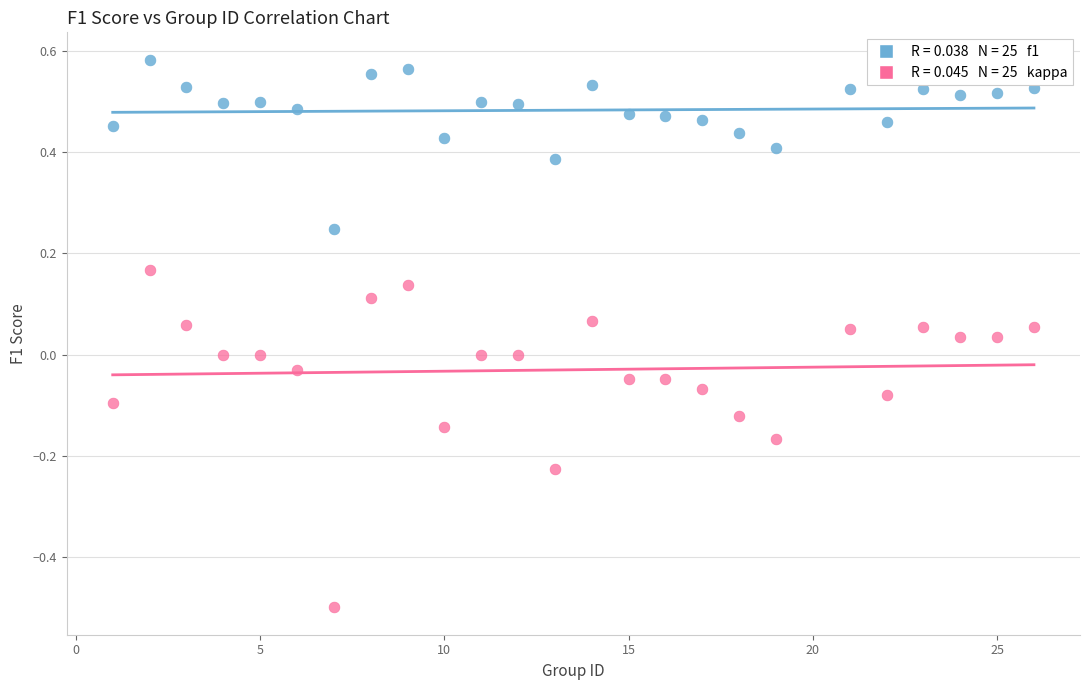

Across all data points, what is the range of X values (max minus min)?

25.0